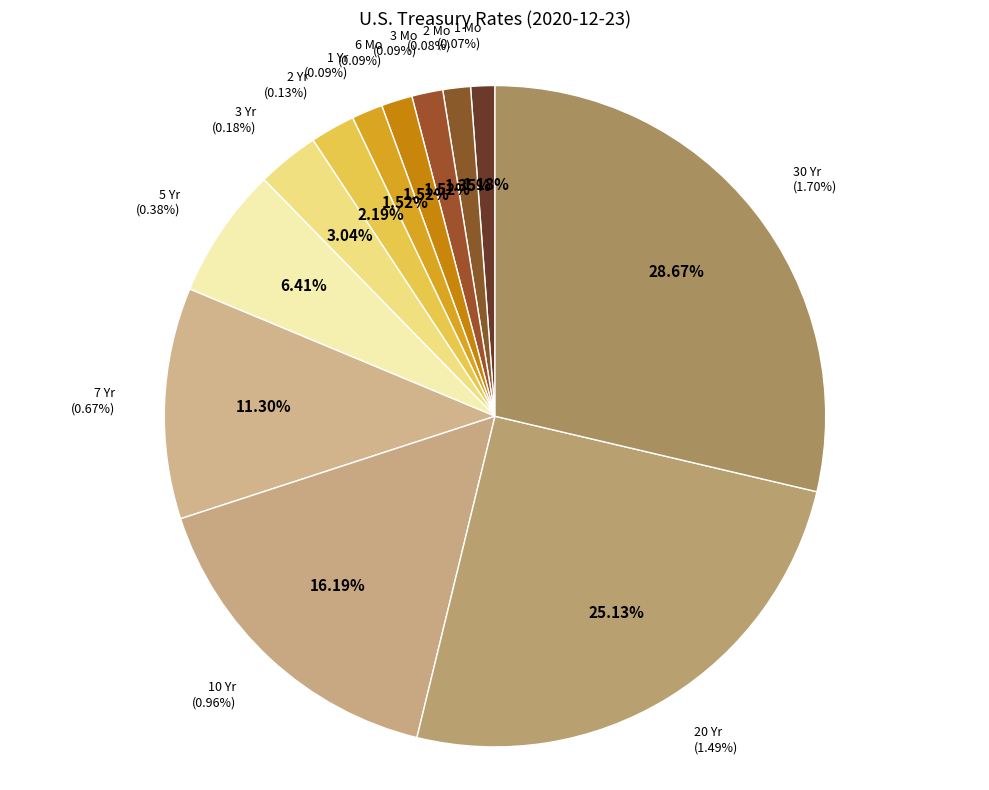

Count the number of slices in the pie.

12